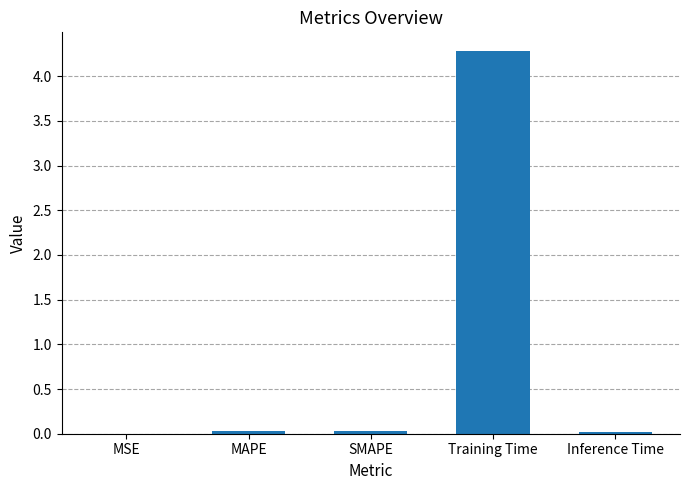

What is the sum of all values?

4.4